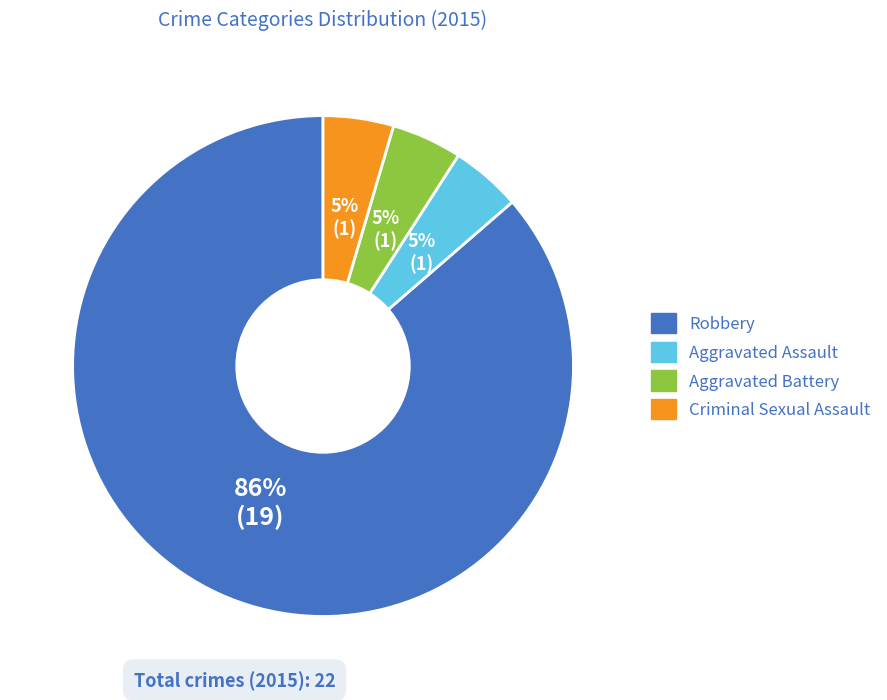

How many segments does this pie chart have?

4